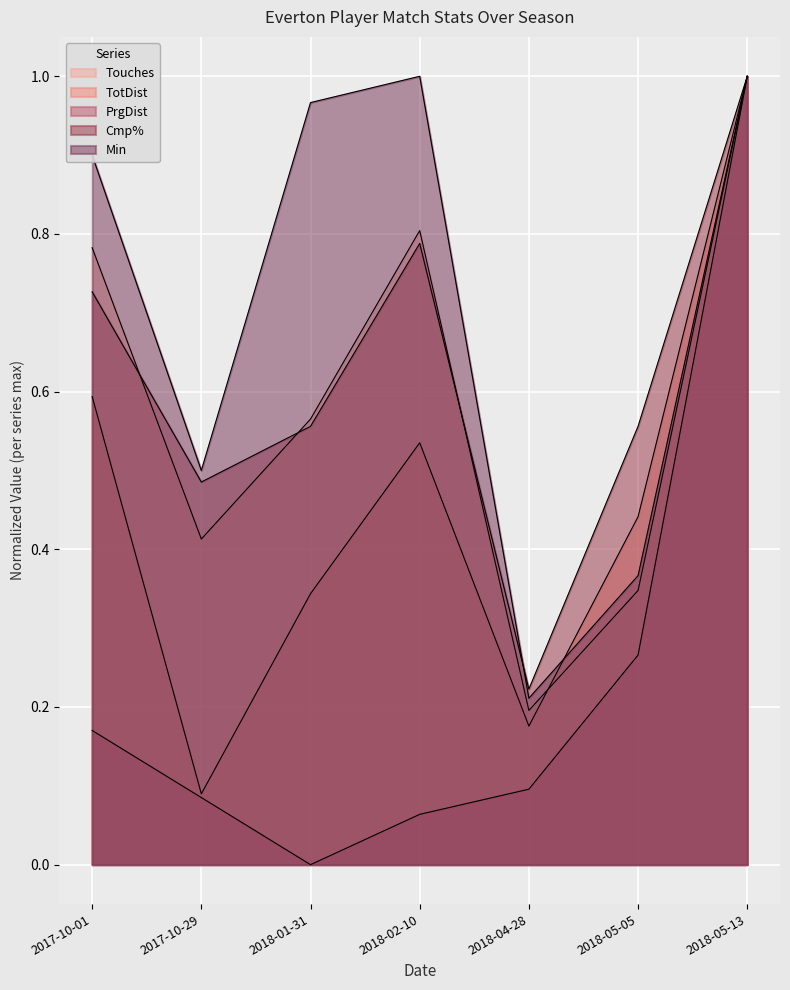

Where is PrgDist nearest to the value 0?

2018-01-31